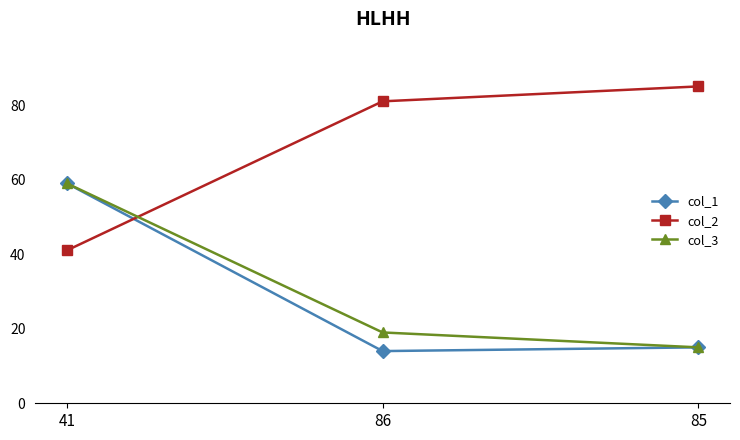

What is the average value of the col_2 series?

69